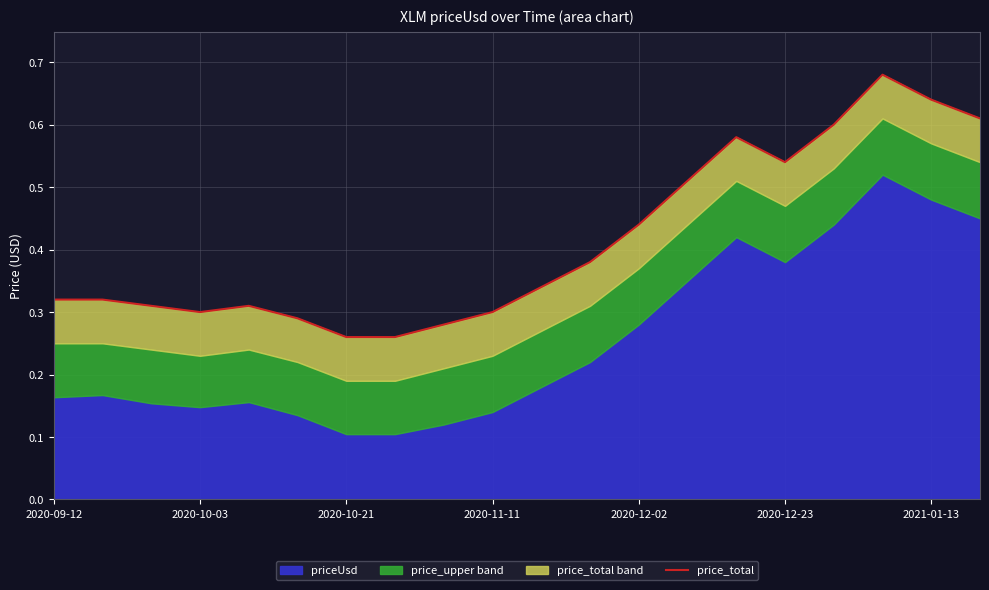

How many lines are shown in the chart?

1